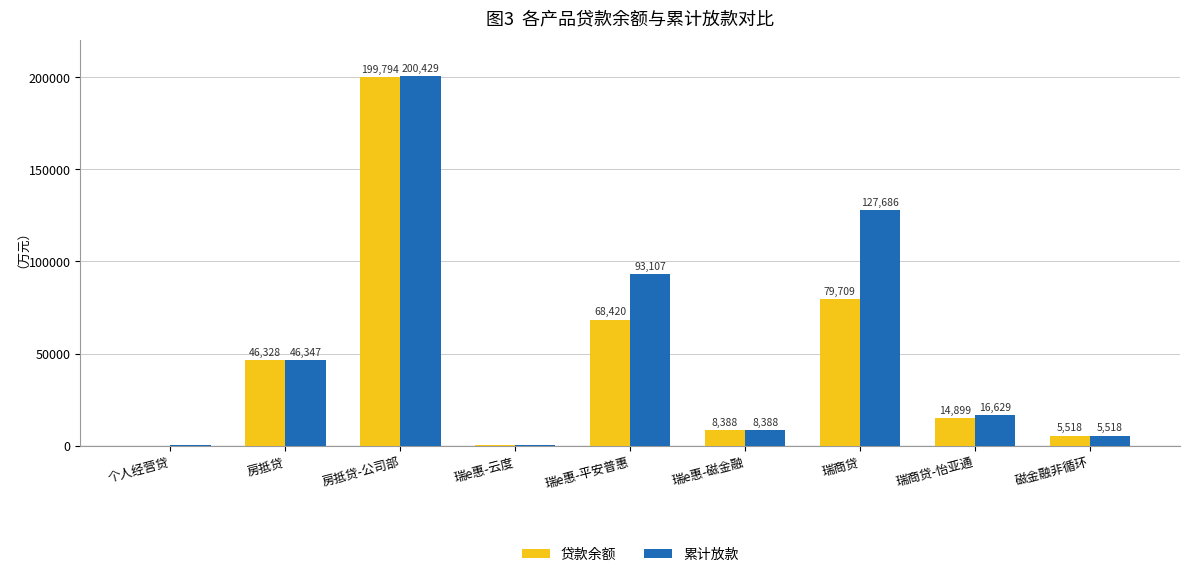

True or false: 贷款余额 has a value of 35762.9 at 瑞e惠-平安普惠.

False